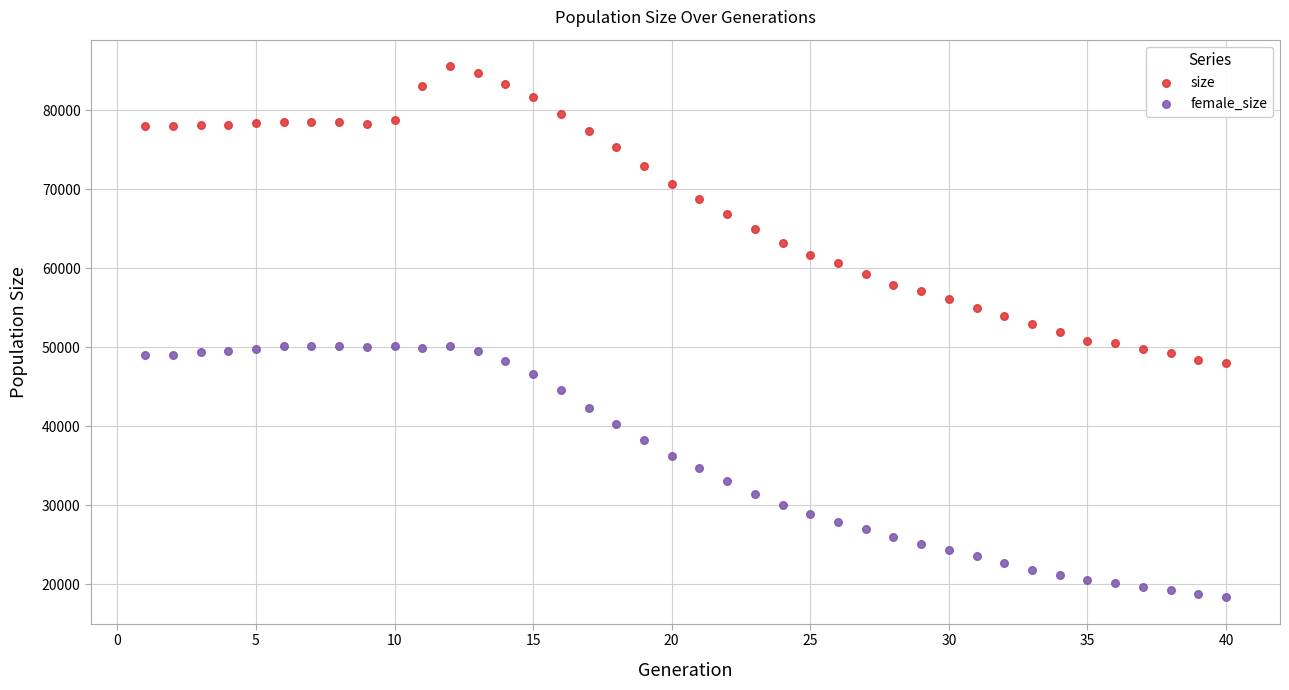

What are all the series names shown in the legend?

size, female_size